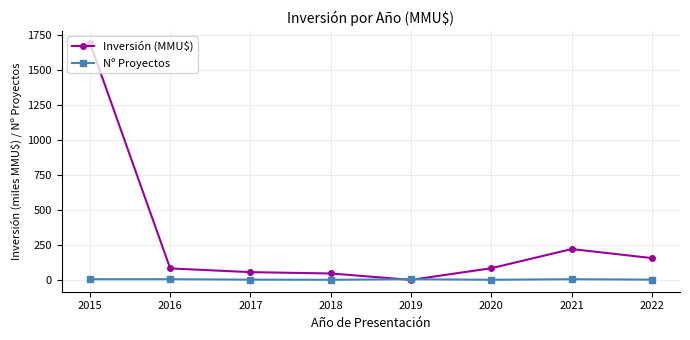

True or false: Nº Proyectos has more than 0 points higher than both neighbors.

True